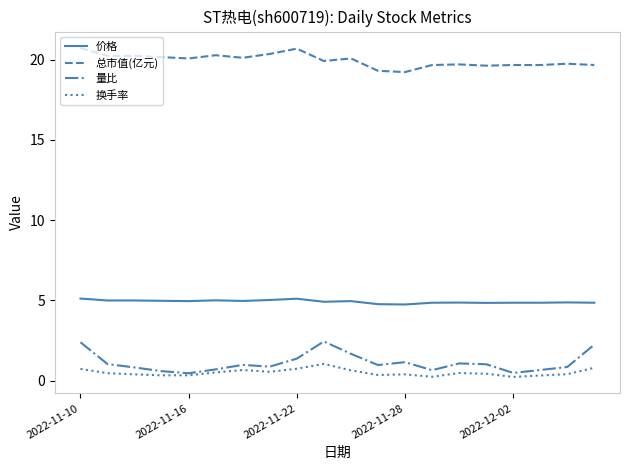

What is the lowest value of the 总市值(亿元) series?

19.2